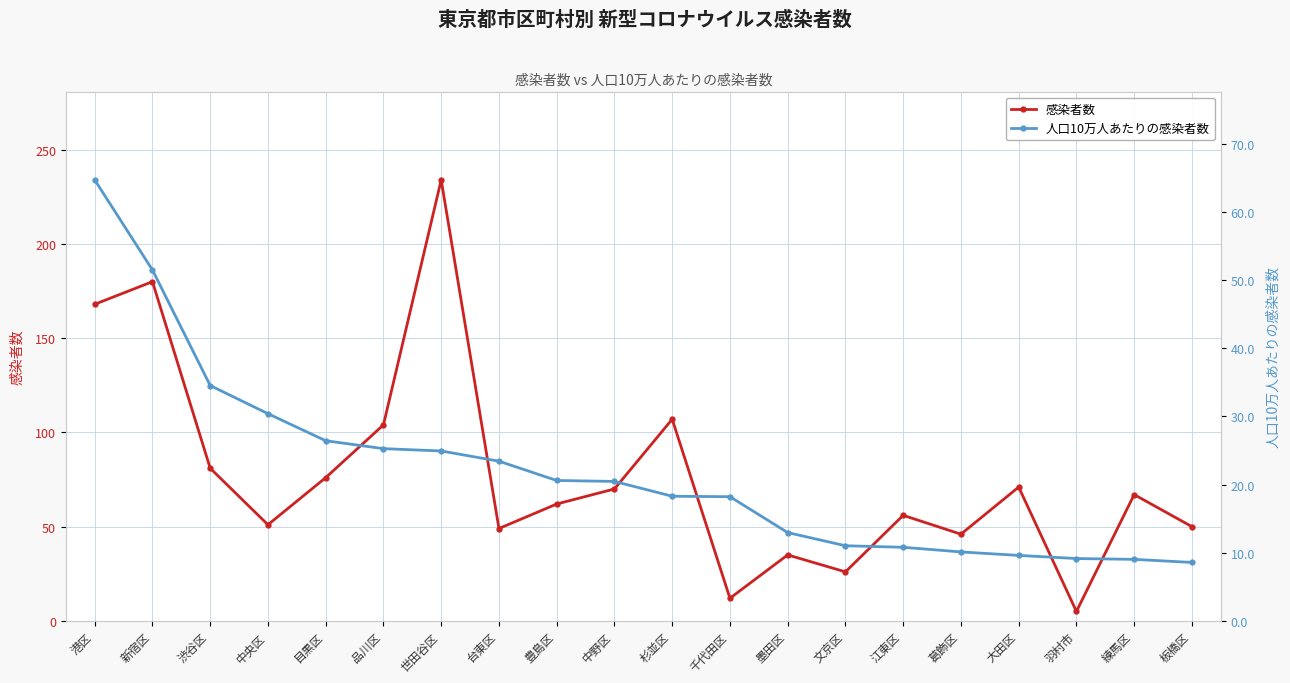

What is the label of the 18th point from the right?

渋谷区